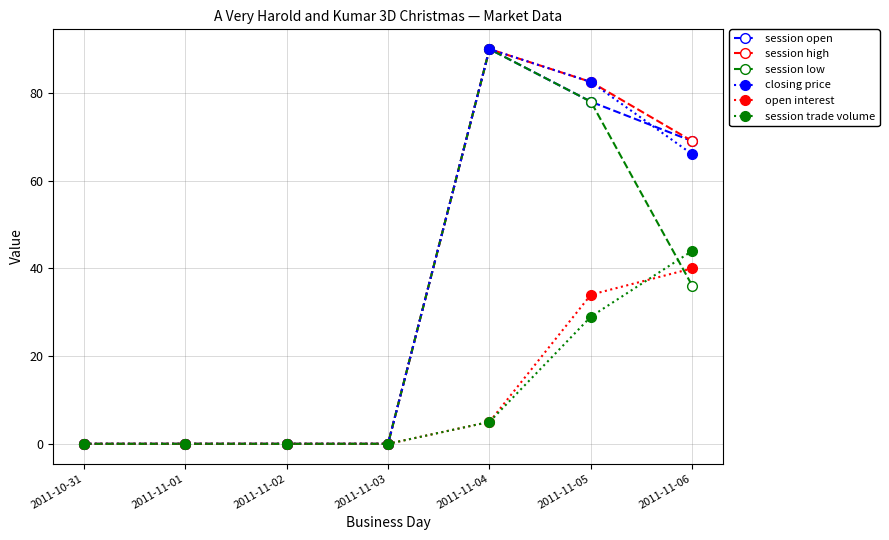

Is the value of session high at 2011-11-05 greater than the value of open interest at 2011-11-02?

Yes